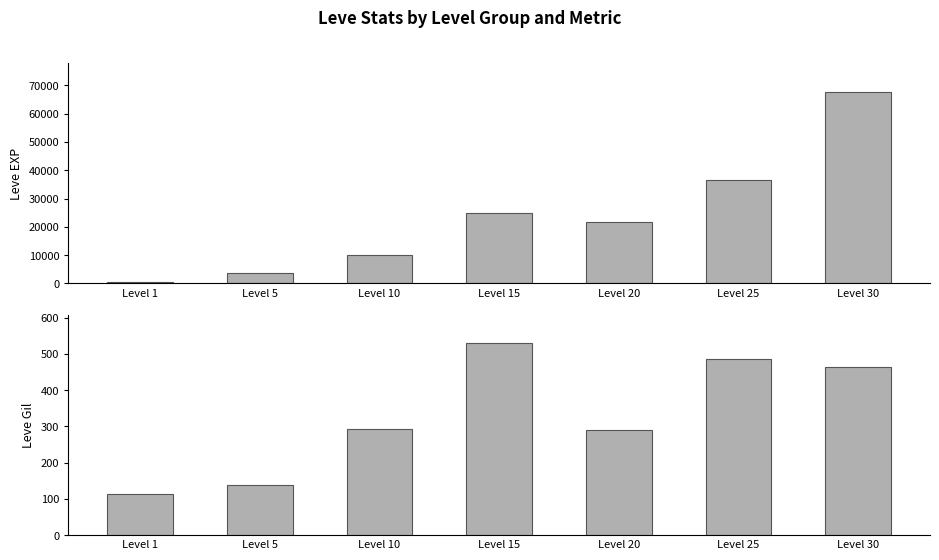

Which series has the largest total across all categories?

Leve EXP